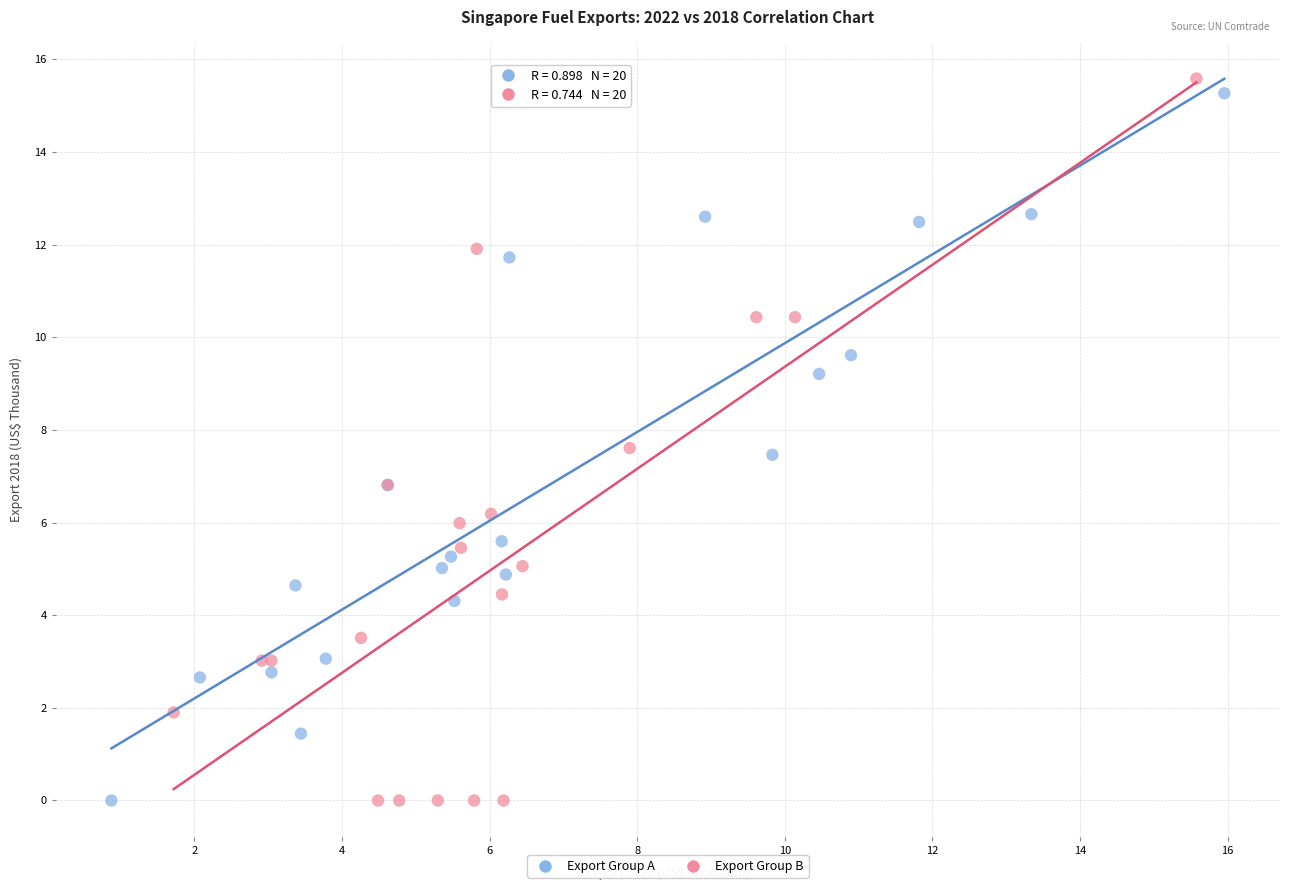

Which series has the widest spread of Y values?

Export Group B